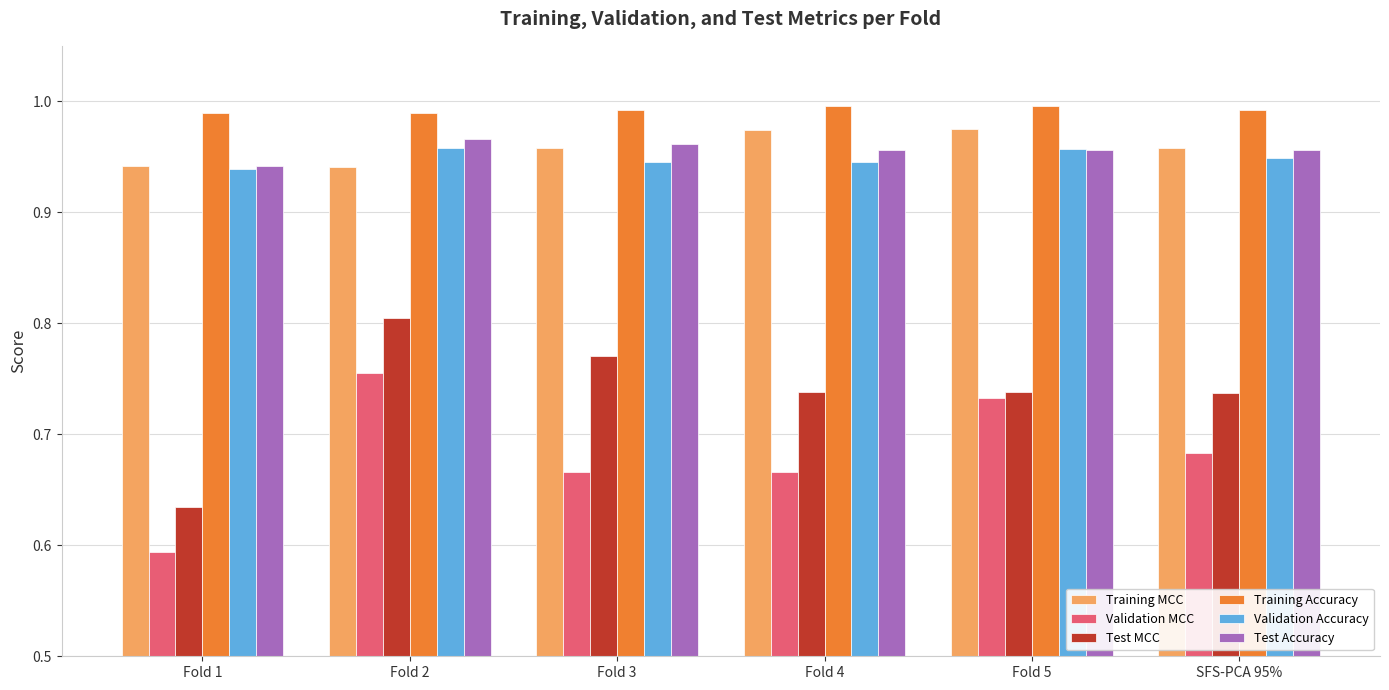

Which label corresponds to the smallest value in the chart?

Fold 1